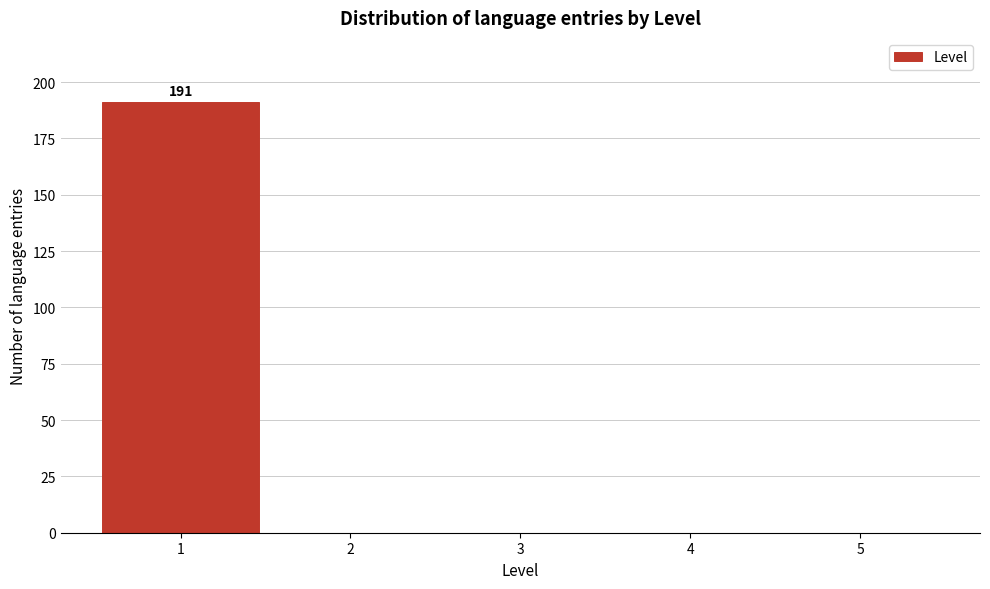

Which range on the x-axis has the tallest bar?

0.5 to 1.5